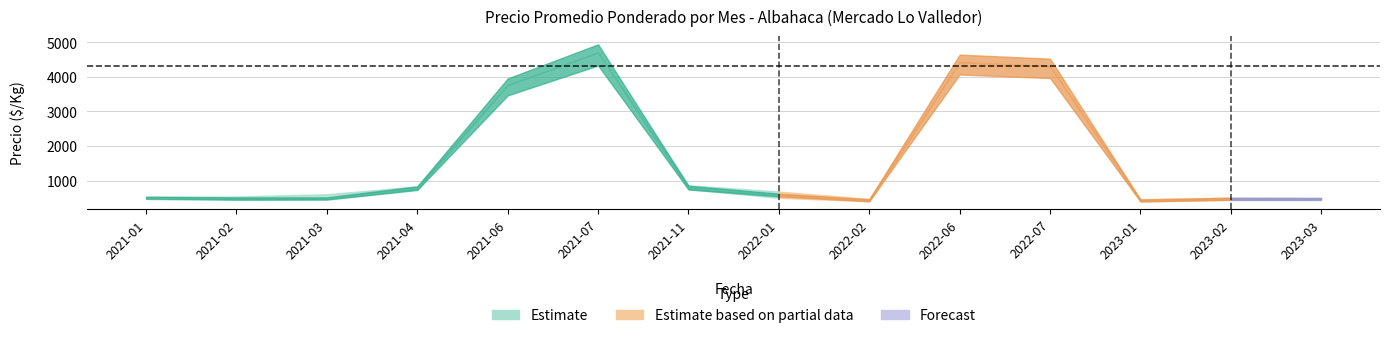

What is the value of the Precio_max point at the 12th from the left?

462